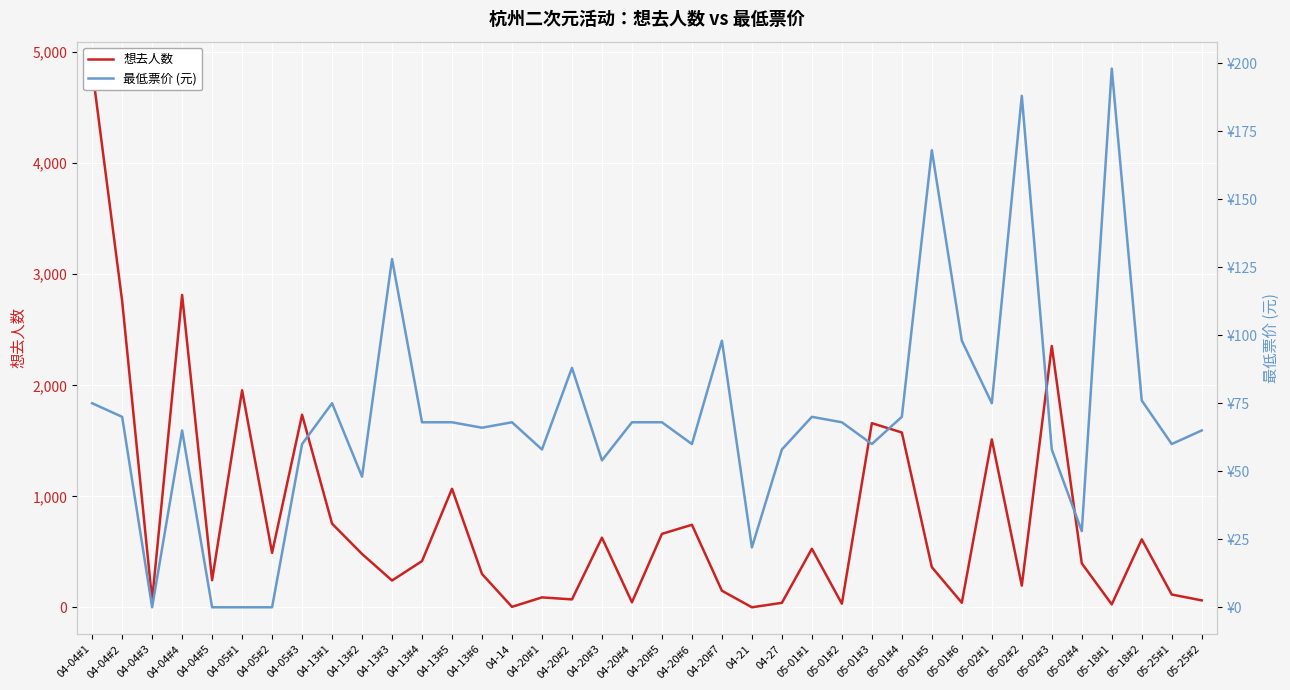

Reading left to right, transcribe all the data shown in this chart.

想去人数: 04-04#1=4852	04-04#2=2760	04-04#3=65	04-04#4=2814	04-04#5=245	04-05#1=1955	04-05#2=491	04-05#3=1735	04-13#1=754	04-13#2=481	04-13#3=242	04-13#4=417	04-13#5=1068	04-13#6=301	04-14=5	04-20#1=90	04-20#2=72	04-20#3=628	04-20#4=46	04-20#5=662	04-20#6=744	04-20#7=150	04-21=1	04-27=41	05-01#1=528	05-01#2=33	05-01#3=1659	05-01#4=1575	05-01#5=362	05-01#6=42	05-02#1=1513	05-02#2=196	05-02#3=2354	05-02#4=397	05-18#1=27	05-18#2=613	05-25#1=116	05-25#2=63
最低票价 (元): 04-04#1=75	04-04#2=70	04-04#3=0	04-04#4=65	04-04#5=0	04-05#1=0	04-05#2=0	04-05#3=60	04-13#1=75	04-13#2=48	04-13#3=128	04-13#4=68	04-13#5=68	04-13#6=66	04-14=68	04-20#1=58	04-20#2=88	04-20#3=54	04-20#4=68	04-20#5=68	04-20#6=60	04-20#7=98	04-21=22	04-27=58	05-01#1=70	05-01#2=68	05-01#3=60	05-01#4=70	05-01#5=168	05-01#6=98	05-02#1=75	05-02#2=188	05-02#3=58	05-02#4=28	05-18#1=198	05-18#2=76	05-25#1=60	05-25#2=65